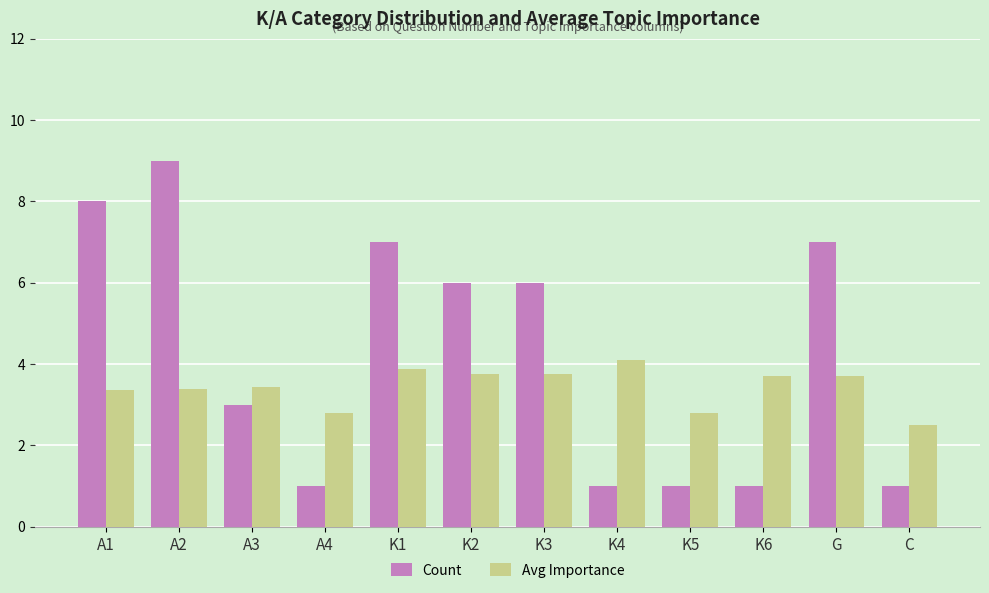

Rank the series by their maximum value, from lowest to highest.

Avg Importance, Count